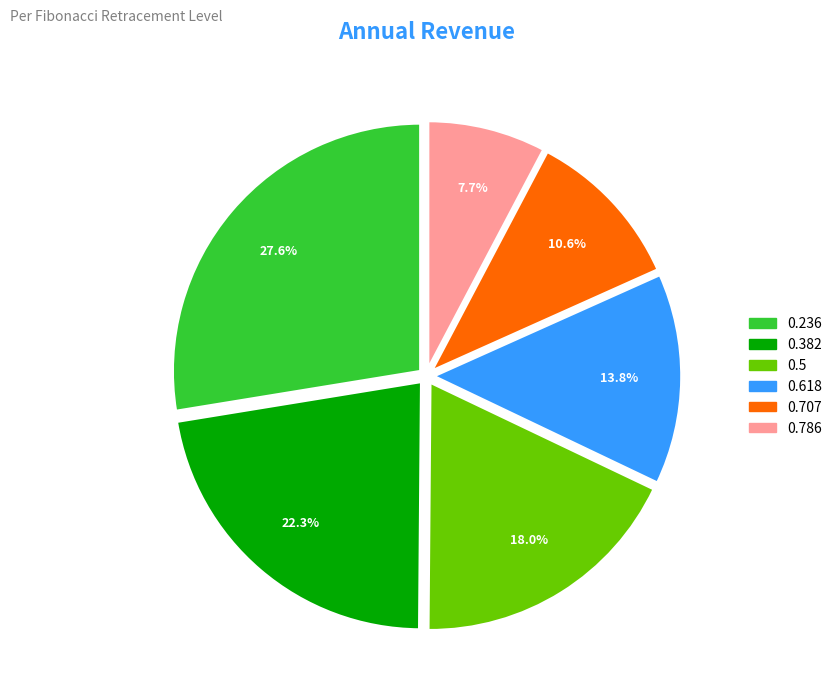

Does any single category account for the majority?

No